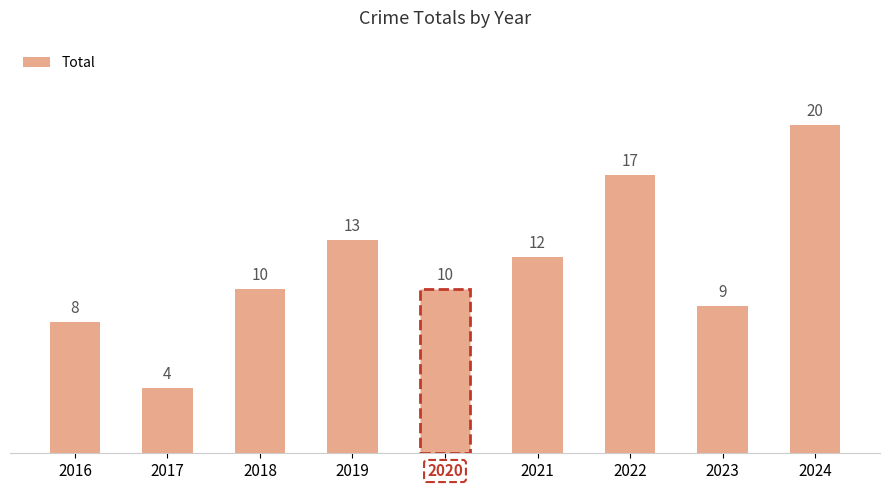

Approximately how many times larger is the value at 2018 compared to 2022?

0.6